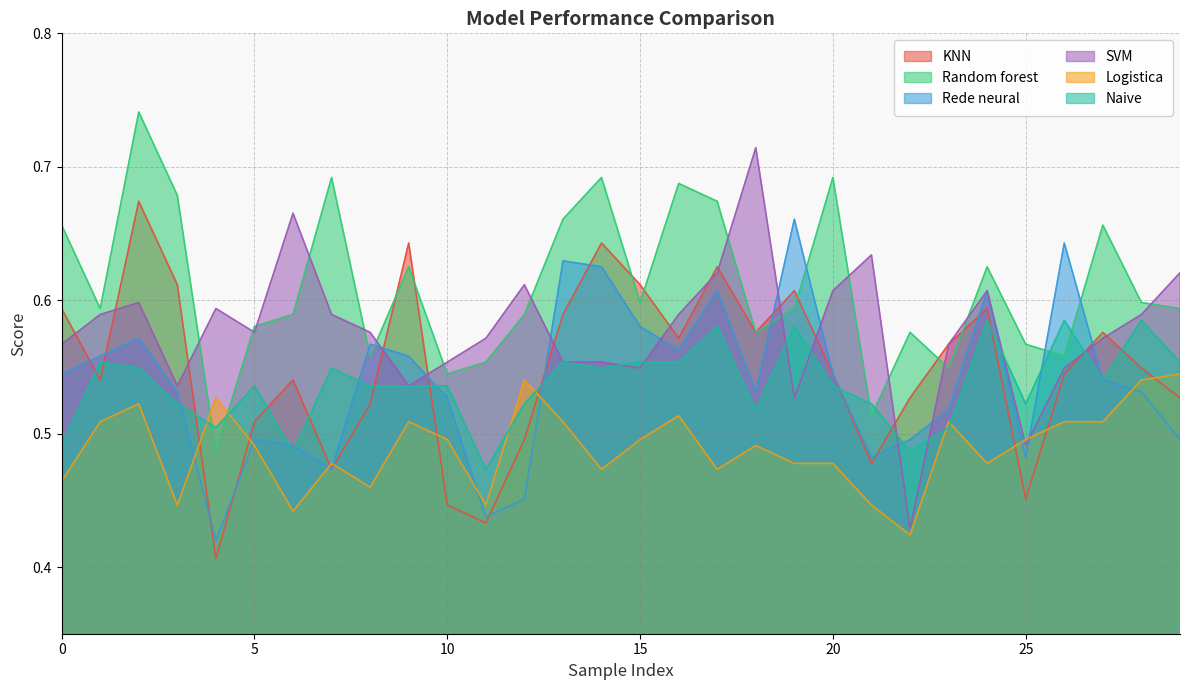

How many times do Logistica and Random forest cross each other?

2